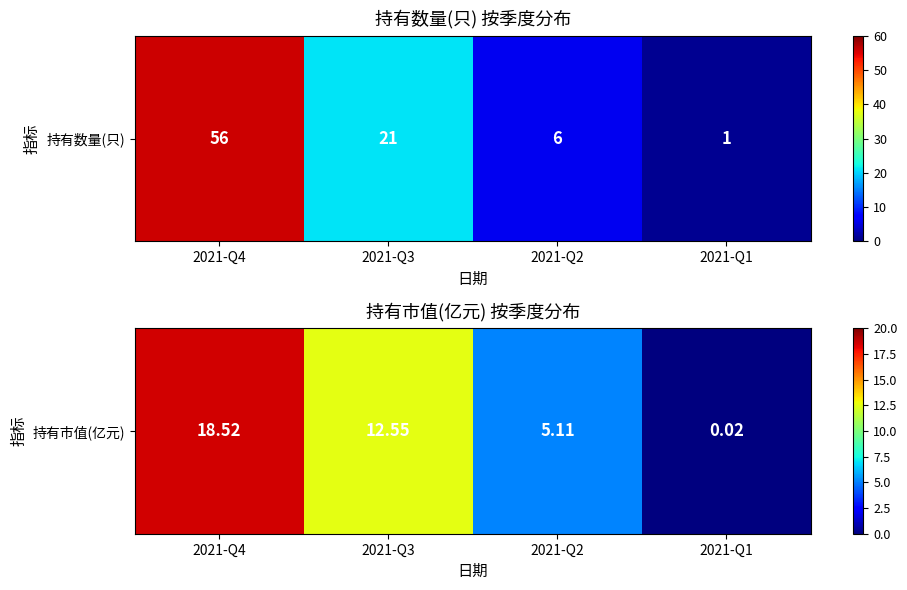

What value does the data have at 2021-Q3?

12.6